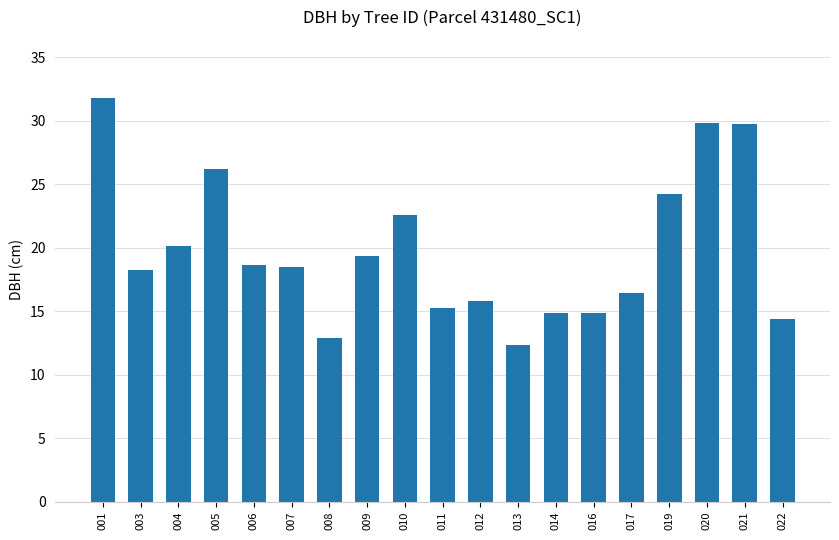

At which category does the chart reach its peak across all series?

001